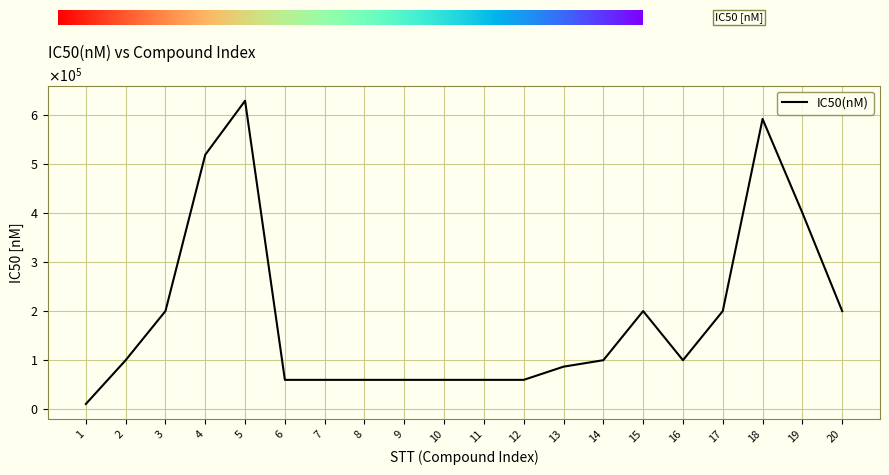

Does the chart have visible grid lines?

Yes